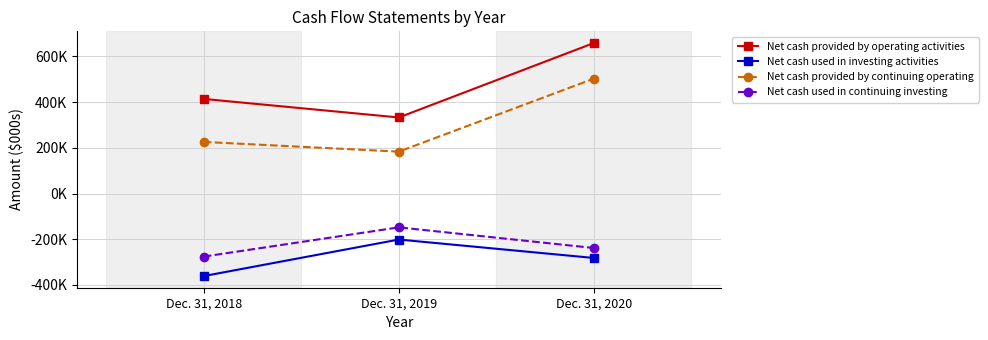

How many Net cash provided by continuing operating values are between 183429 and 502844?

3